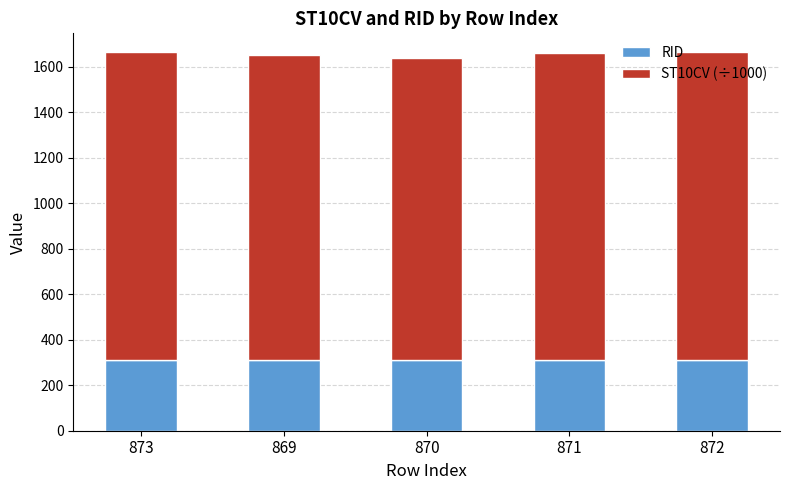

Is it true that RID equals 434.2 at 871?

False